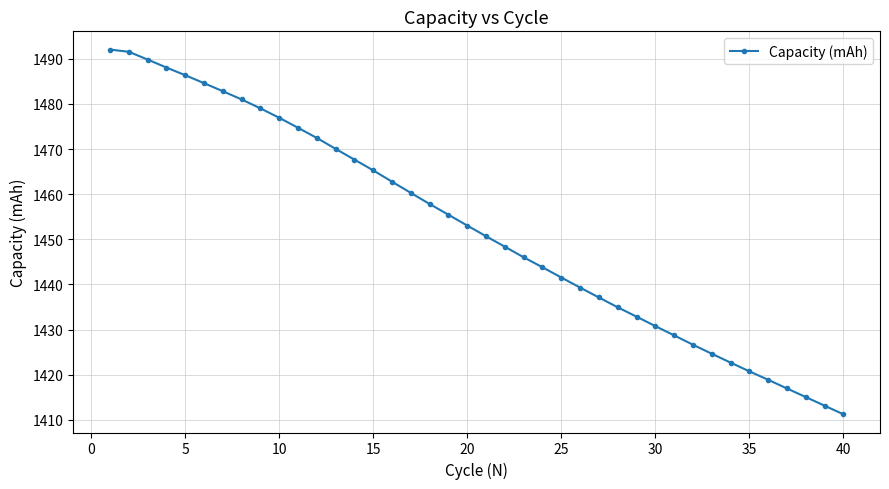

What is the smallest value displayed?

1411.2